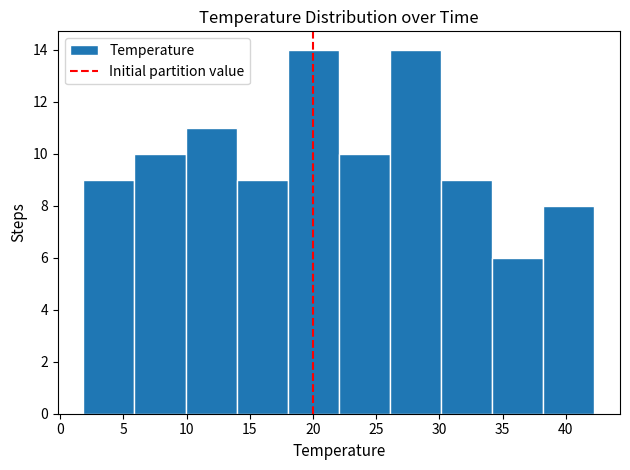

Reading left to right, list every bar in this chart as the range it spans on the x-axis followed by its height. Neither the bar edges nor the heights are printed on the chart, so give them approximately, as read against the axes.

2.0 to 6.0: 9
6.0 to 10.0: 10
10.0 to 14.0: 11
14.0 to 18.0: 9
18.0 to 22.0: 14
22.0 to 26.0: 10
26.0 to 30.0: 14
30.0 to 34.0: 9
34.0 to 38.0: 6
38.0 to 42.5: 8